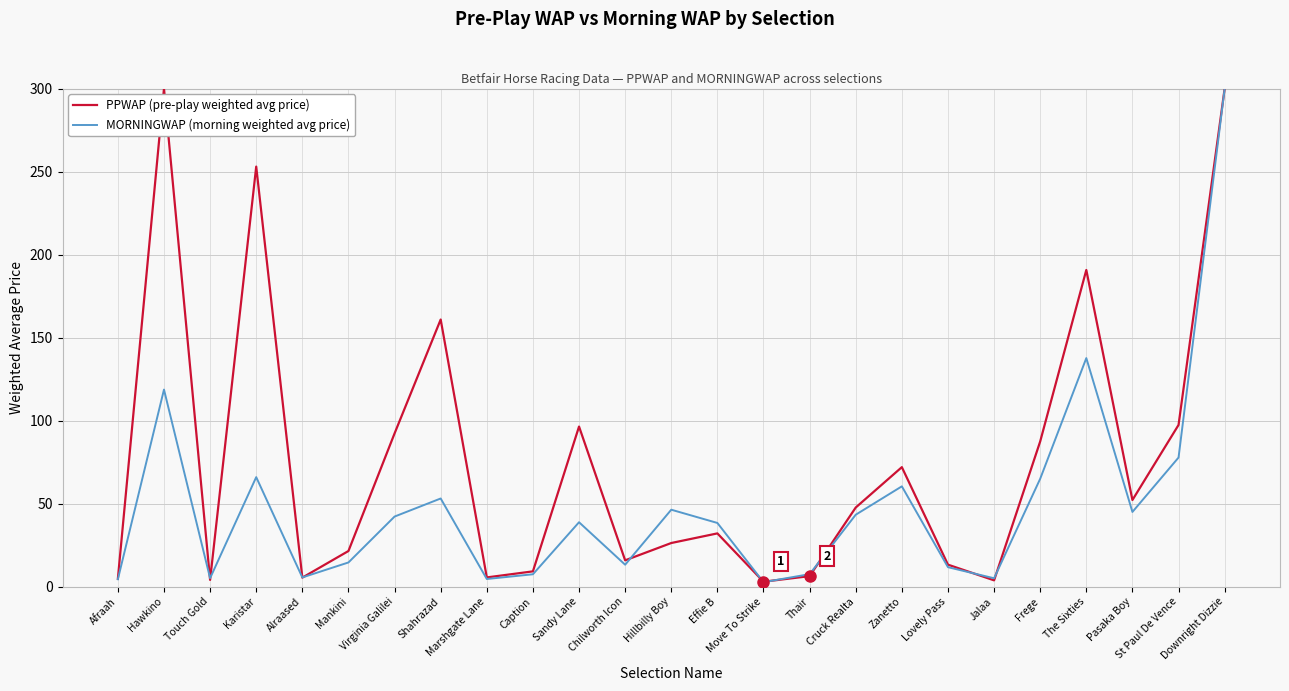

What is the average value of the MORNINGWAP (morning weighted avg price) series?

48.6